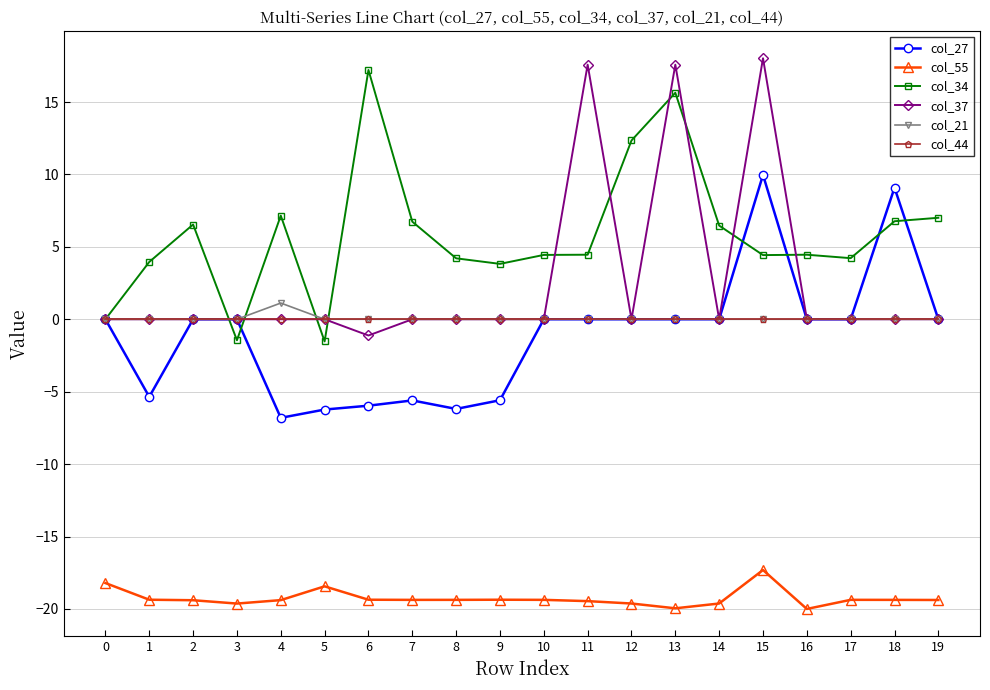

Is the value of col_21 at 11 greater than the value of col_55 at 6?

Yes